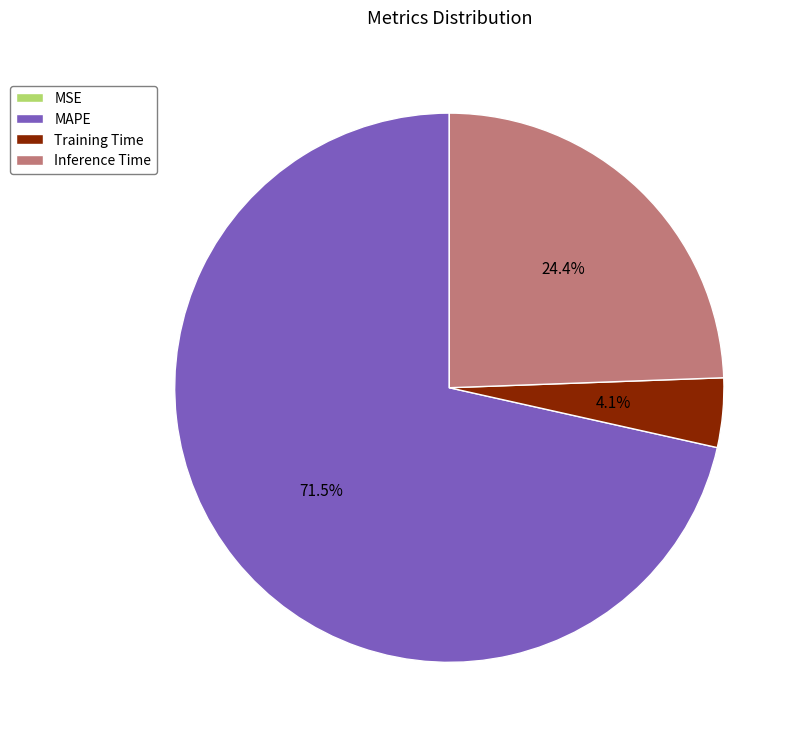

What is the largest slice in the pie chart?

MAPE